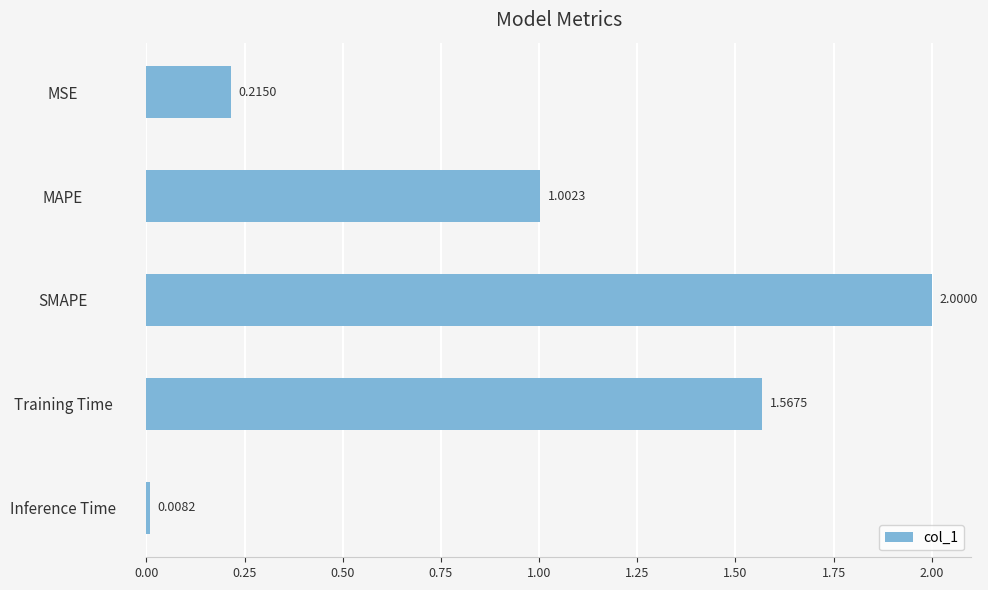

How many data points are less than 1?

2